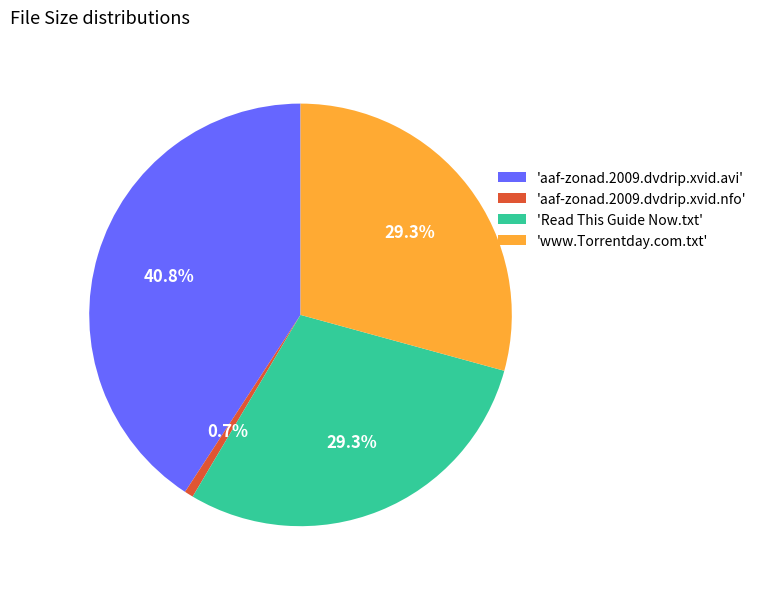

Do 'aaf-zonad.2009.dvdrip.xvid.nfo' and 'www.Torrentday.com.txt' together represent more than half of the pie?

No